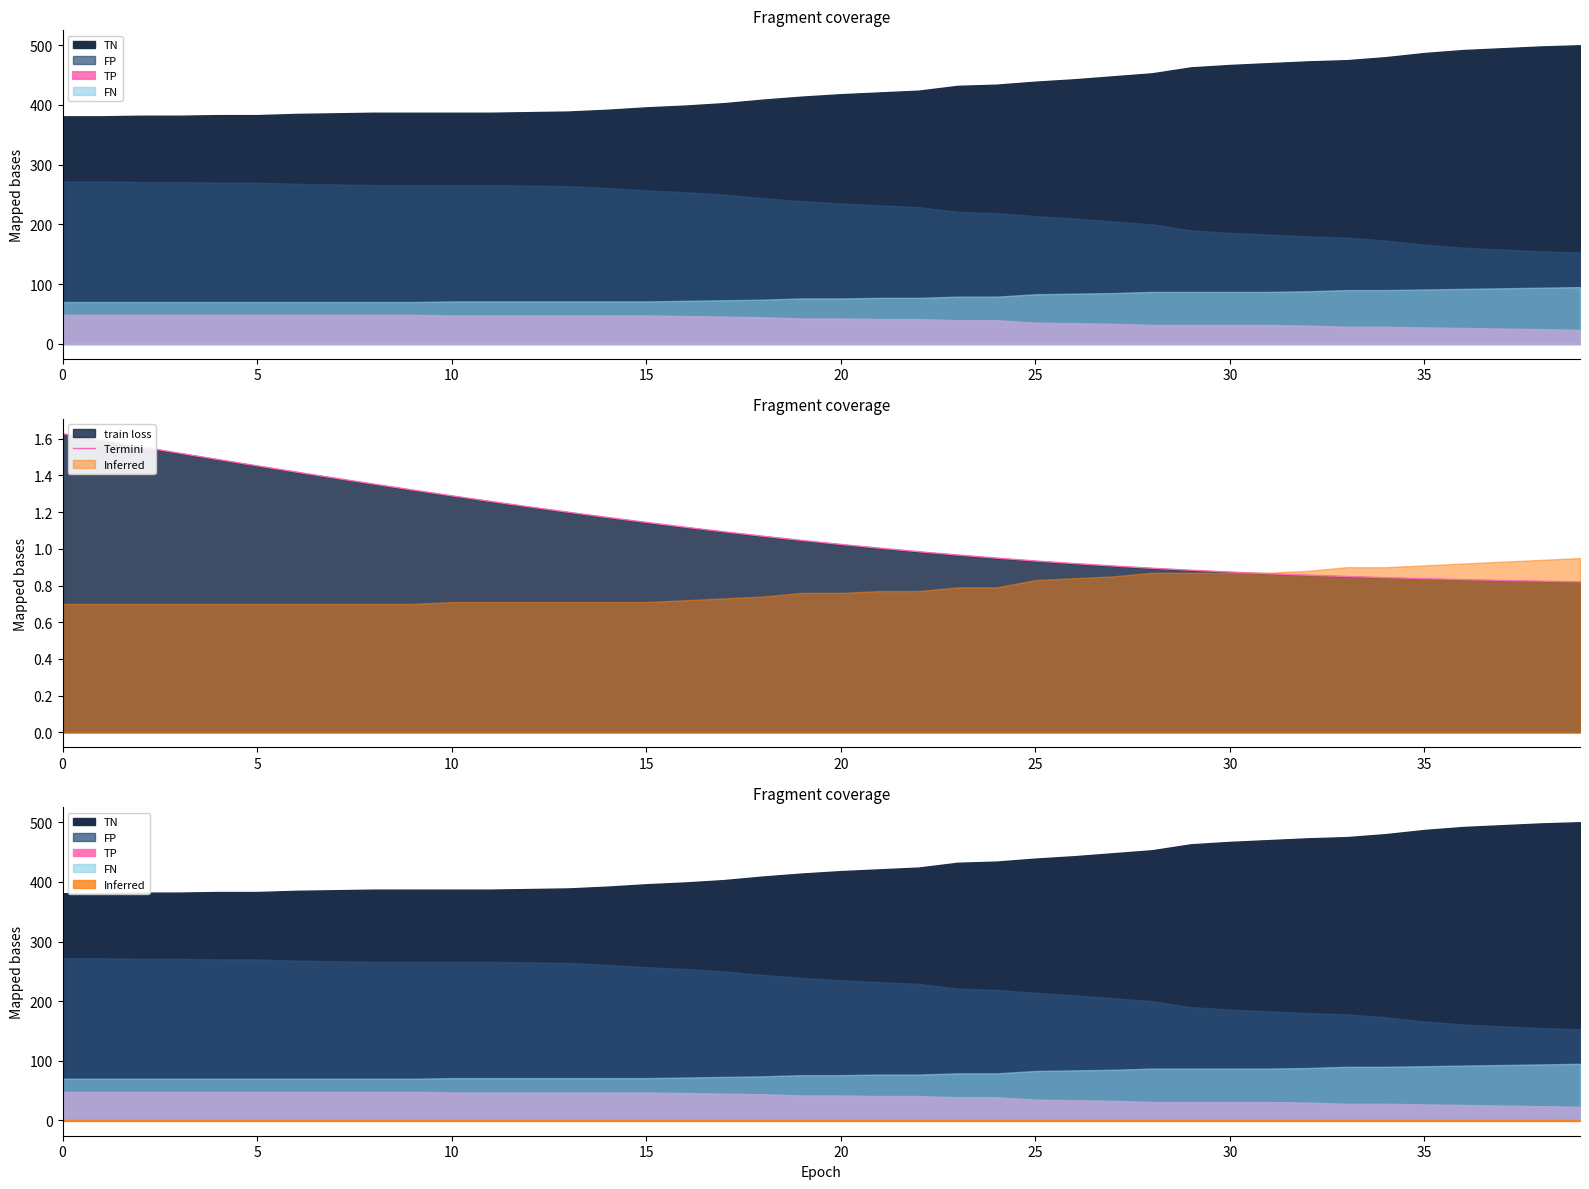

Is it true that the value at 17 is 1.1?

True